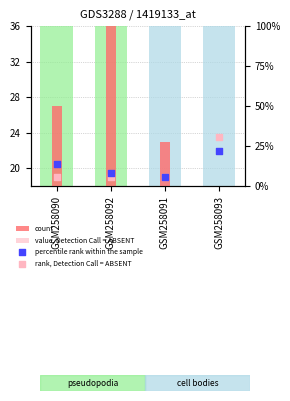

Which series has the largest total across all categories?

count